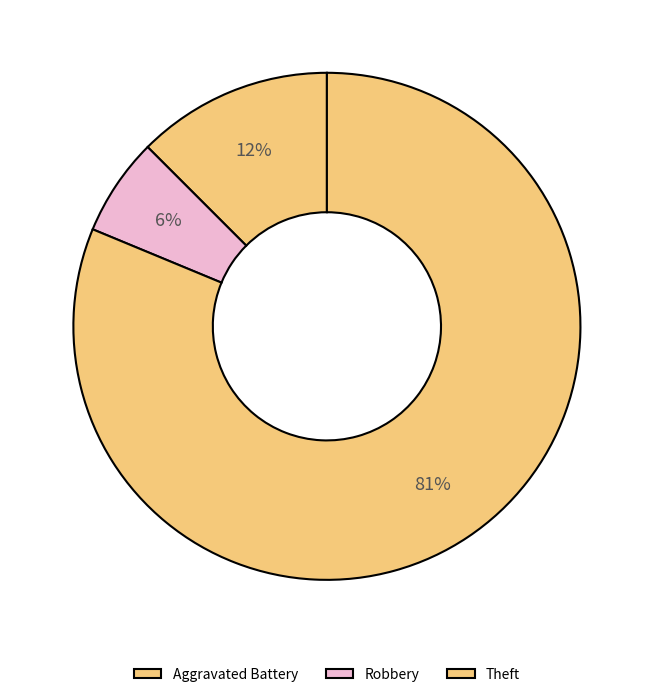

How many segments does this pie chart have?

3